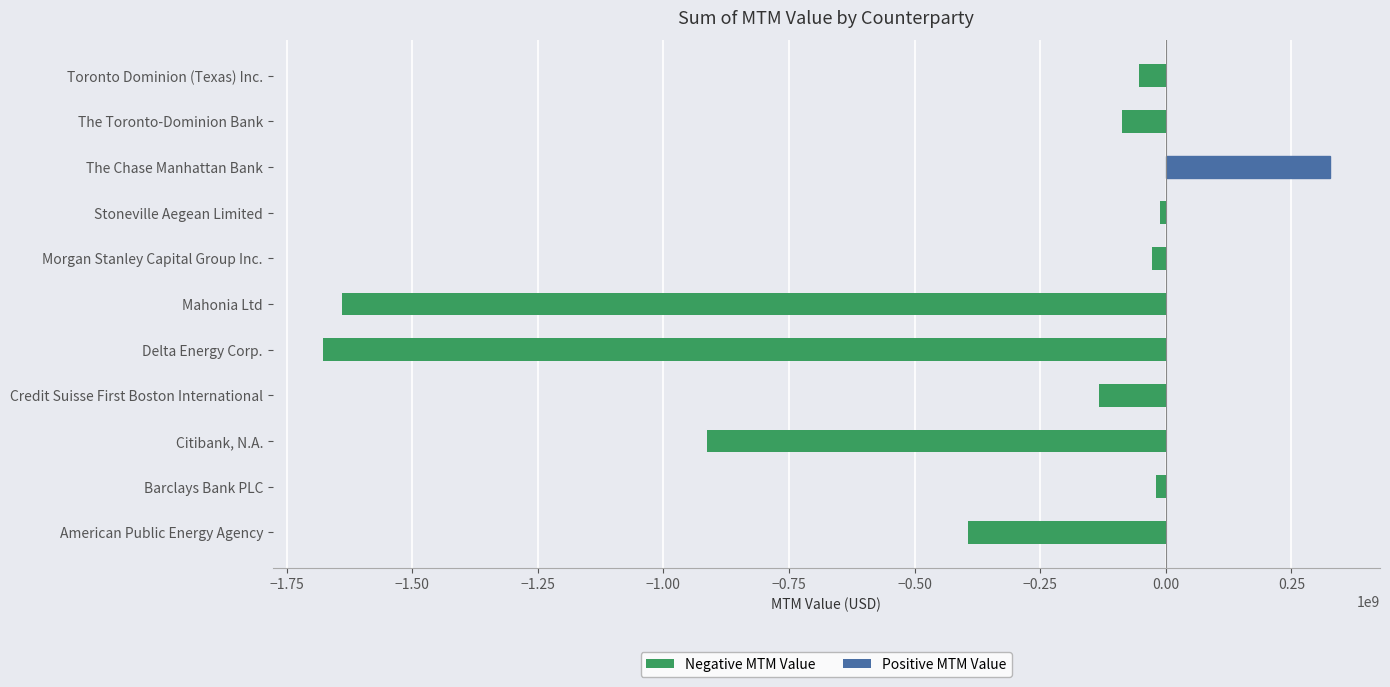

What is the change in value from Mahonia Ltd to Toronto Dominion (Texas) Inc.?

+1586752606.2